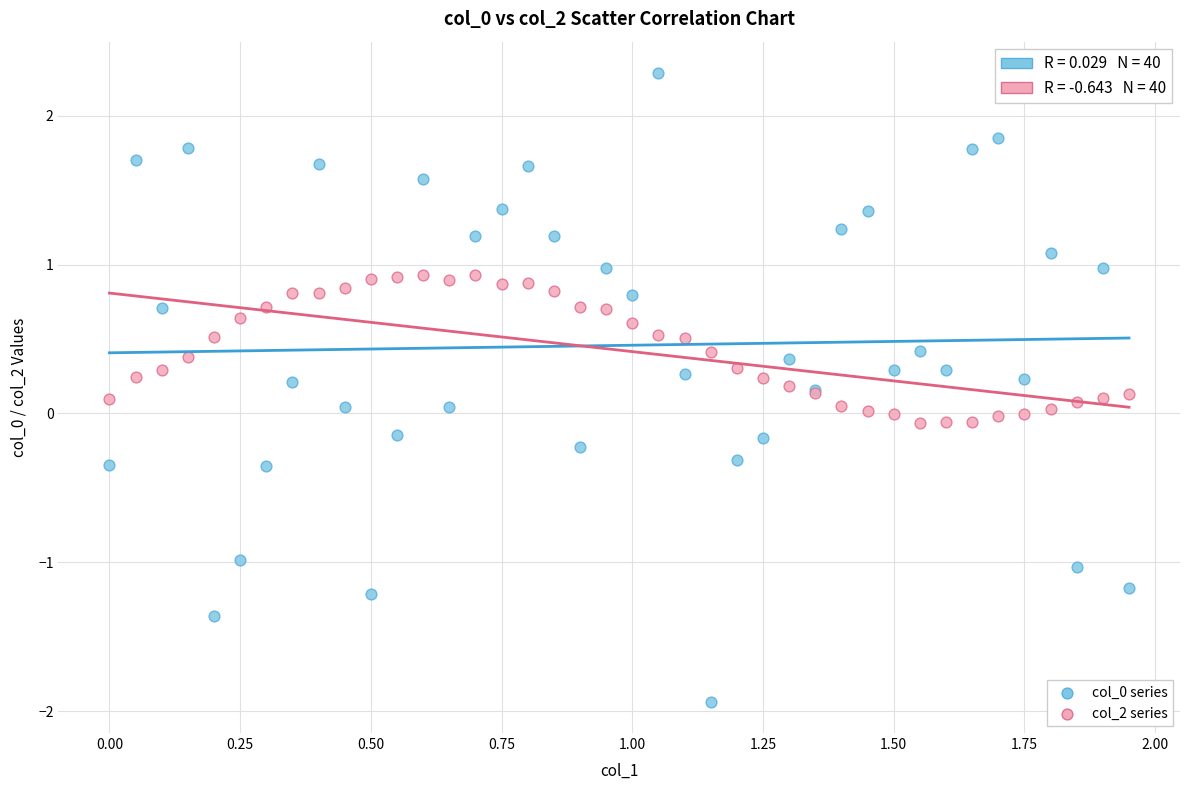

What is the X range (max minus min) for the scatter plot?

1.9